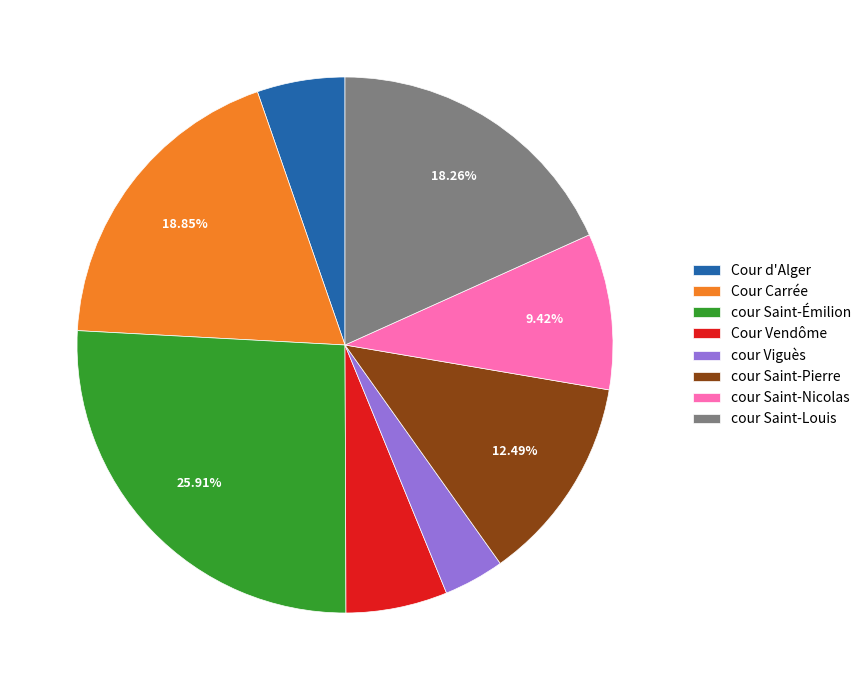

Approximately how many times larger is the value at cour Saint-Pierre compared to cour Viguès?

3.4